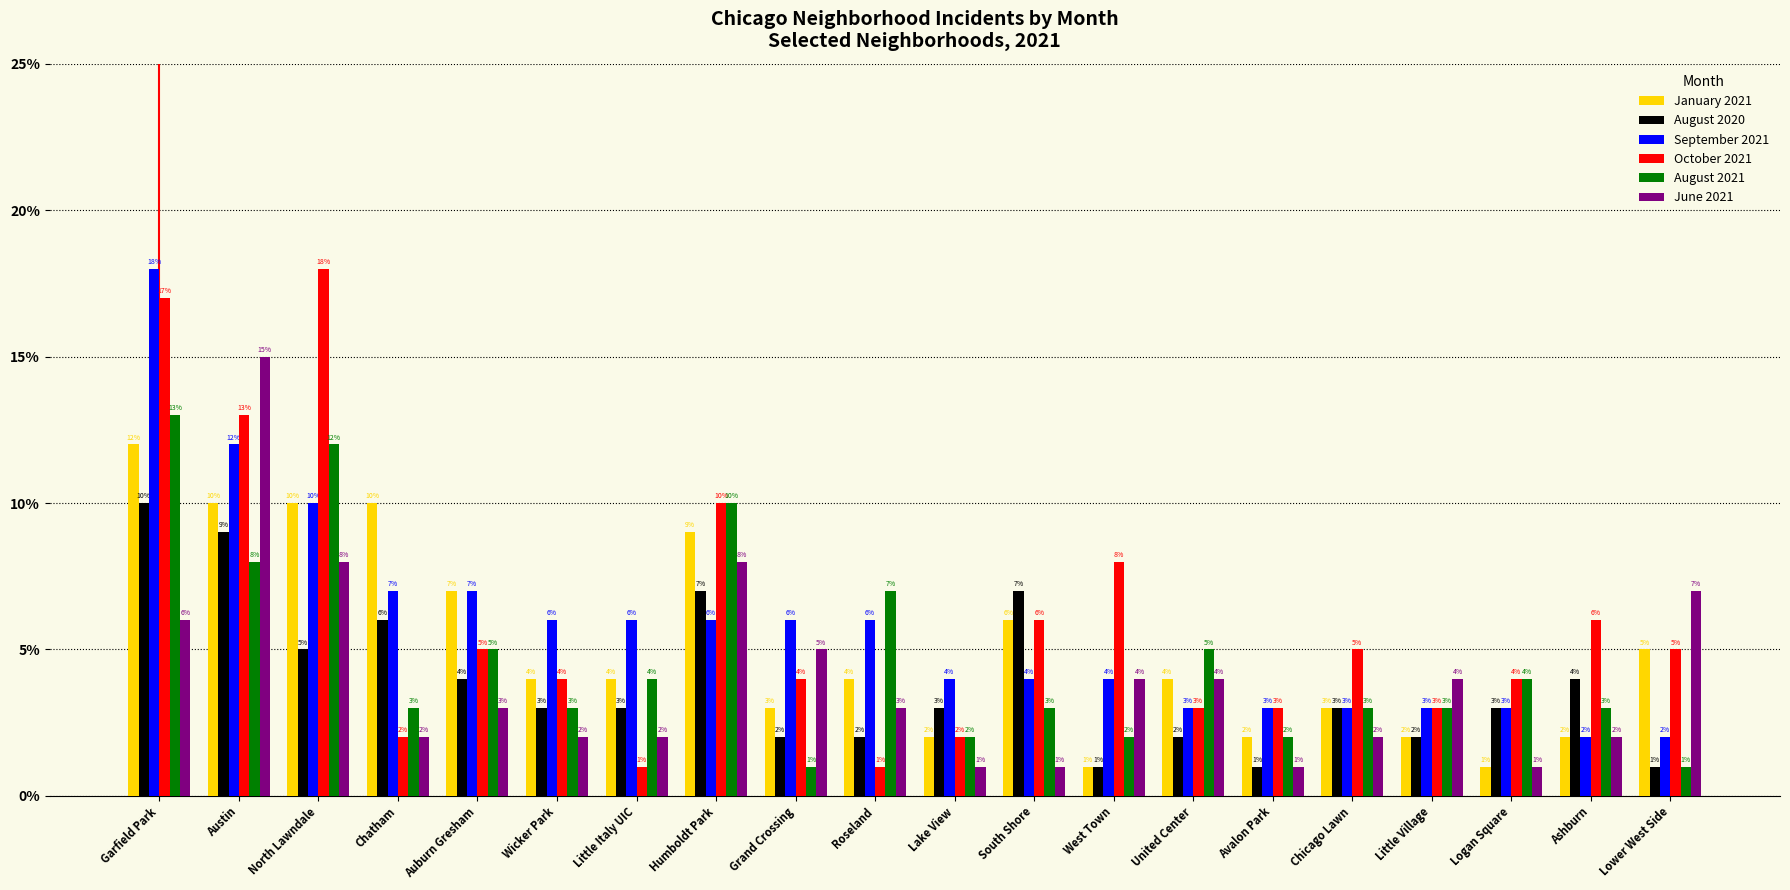

Which series has the largest range (max minus min)?

October 2021